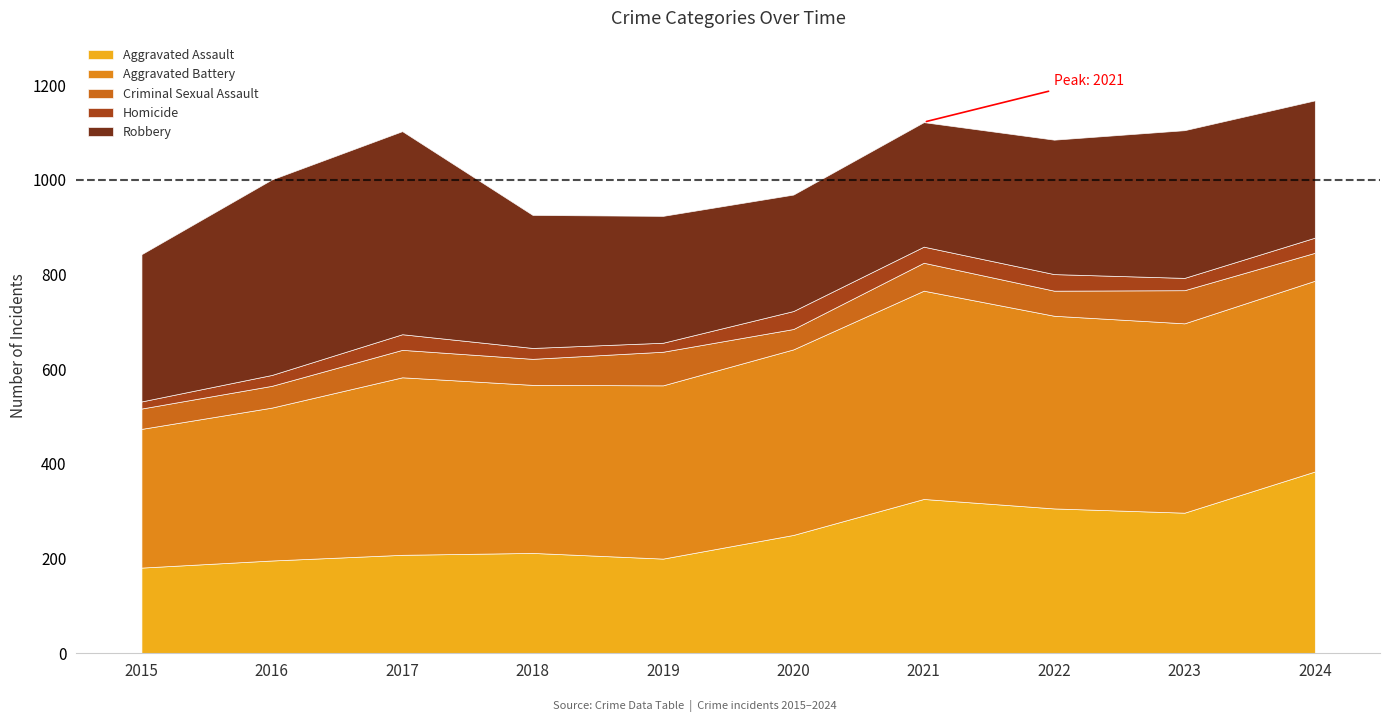

What is the difference between the maximum and second lowest values in the Criminal Sexual Assault series?

28